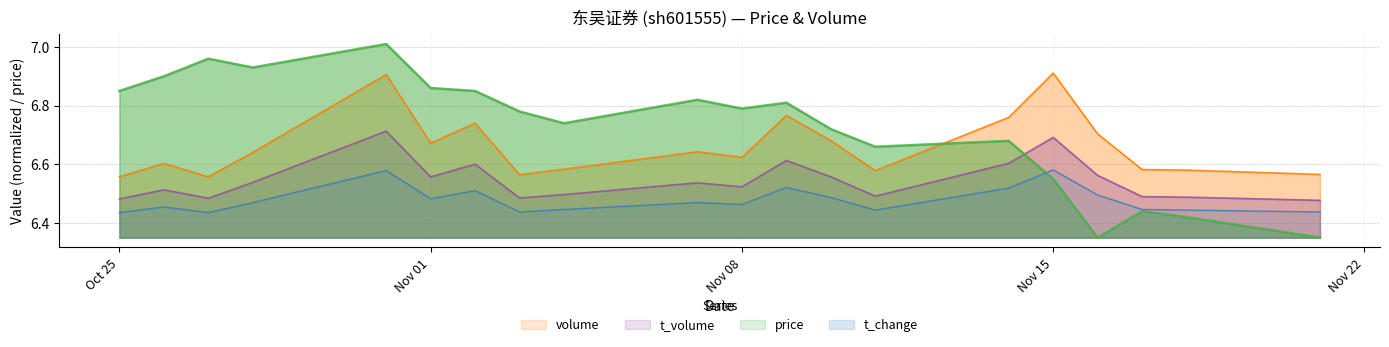

What is the label of the 16th point from the right?

2022-10-31